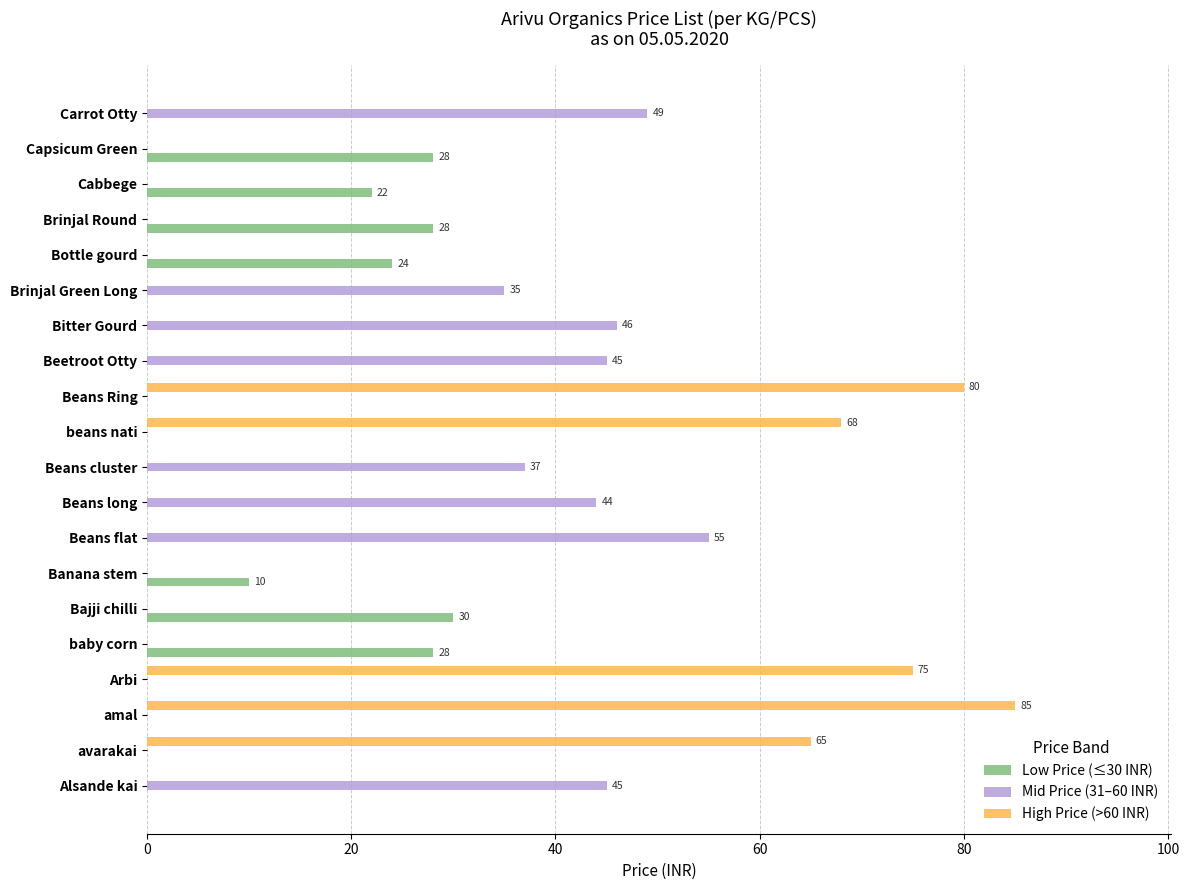

What is the total value across all series at avarakai?

65